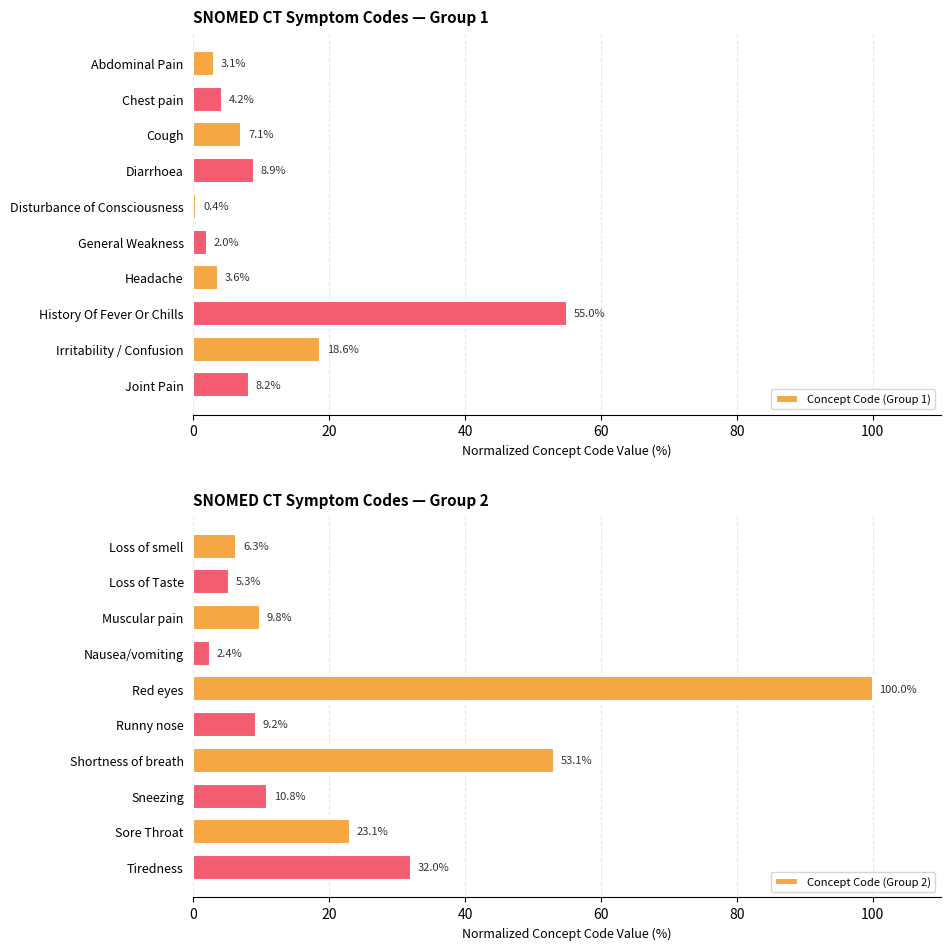

What value does the Concept Code (Group 2) series have at Nausea/vomiting?

2.4